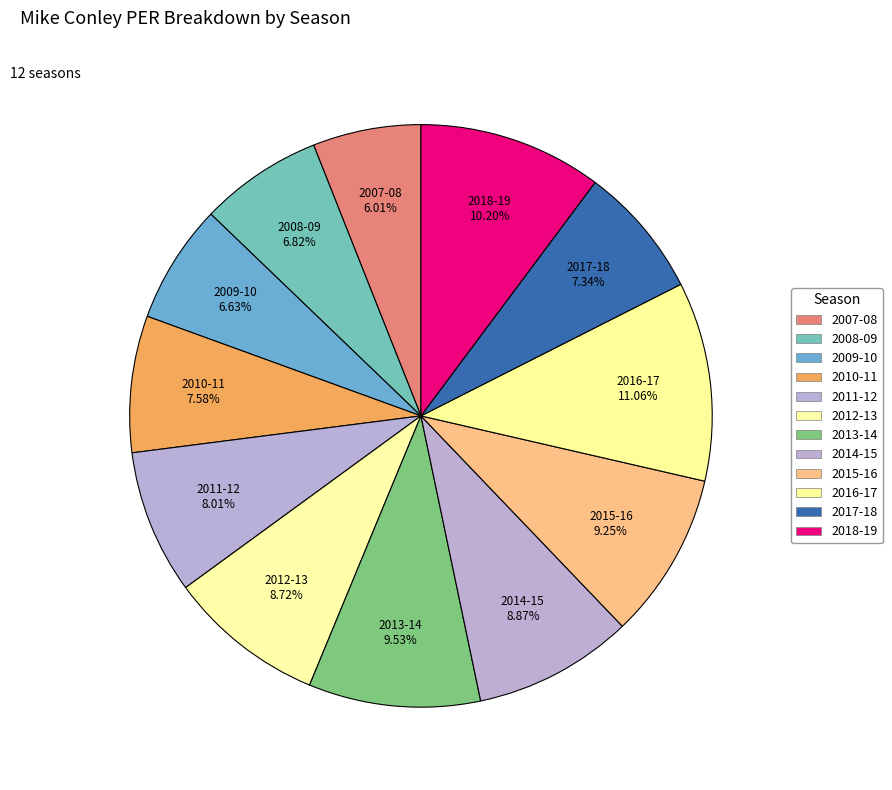

How many slices are in this pie chart?

12